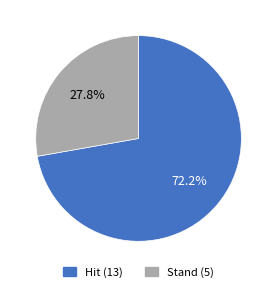

To the nearest percent, what percentage of the pie is Stand?

28%